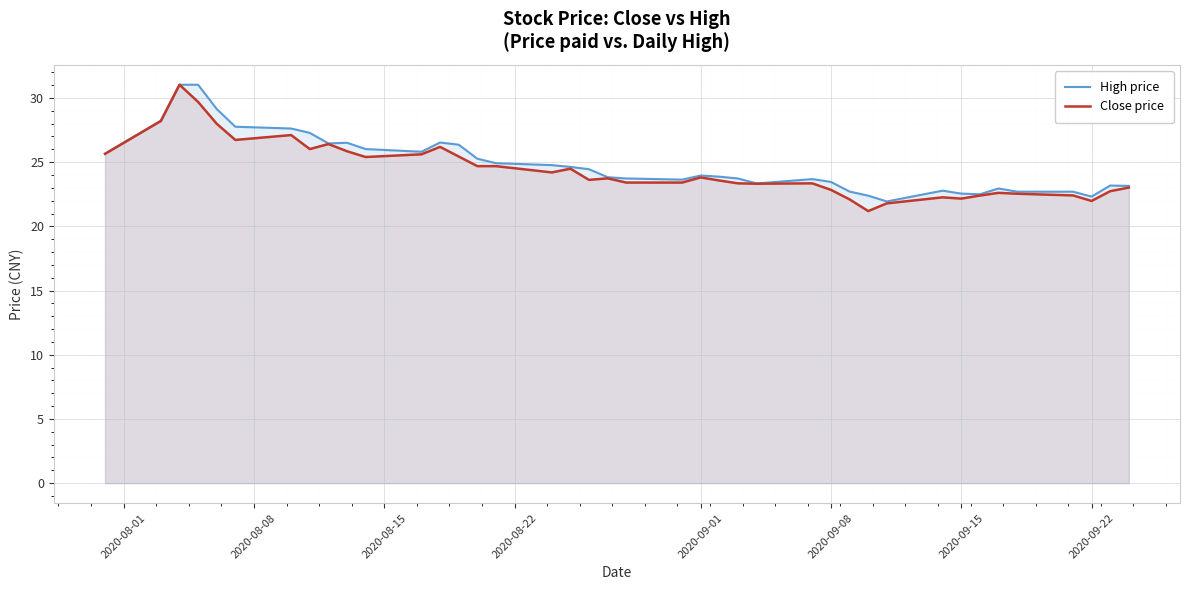

What is the maximum value shown in the chart?

31.0